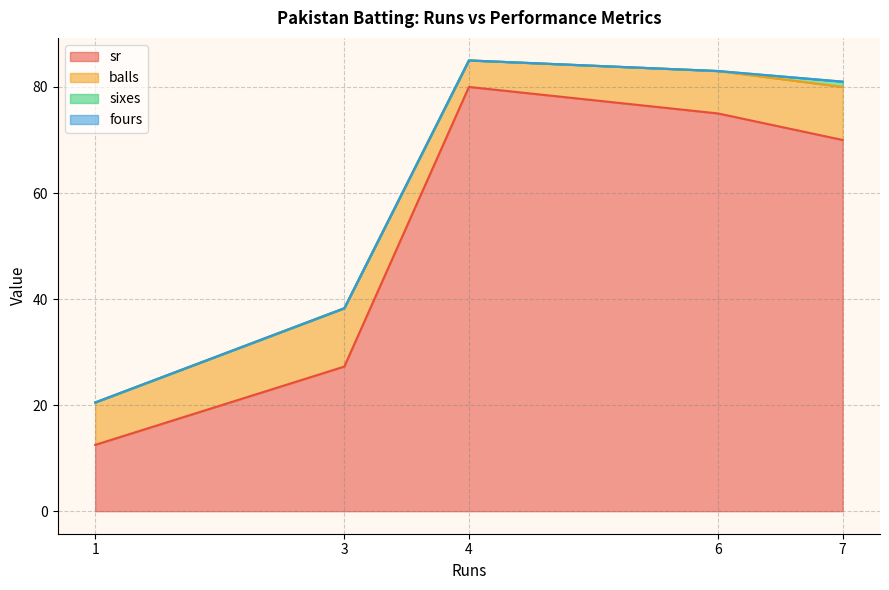

True or false: fours has a value of 0.0 at 3.

True